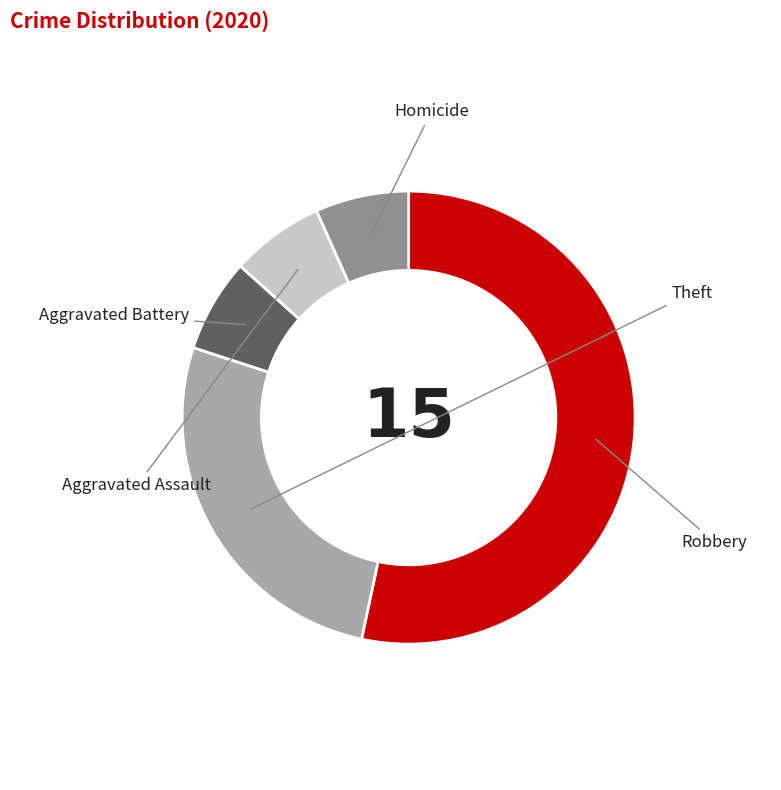

What percentage is the Aggravated Assault slice, to the nearest percent?

7%